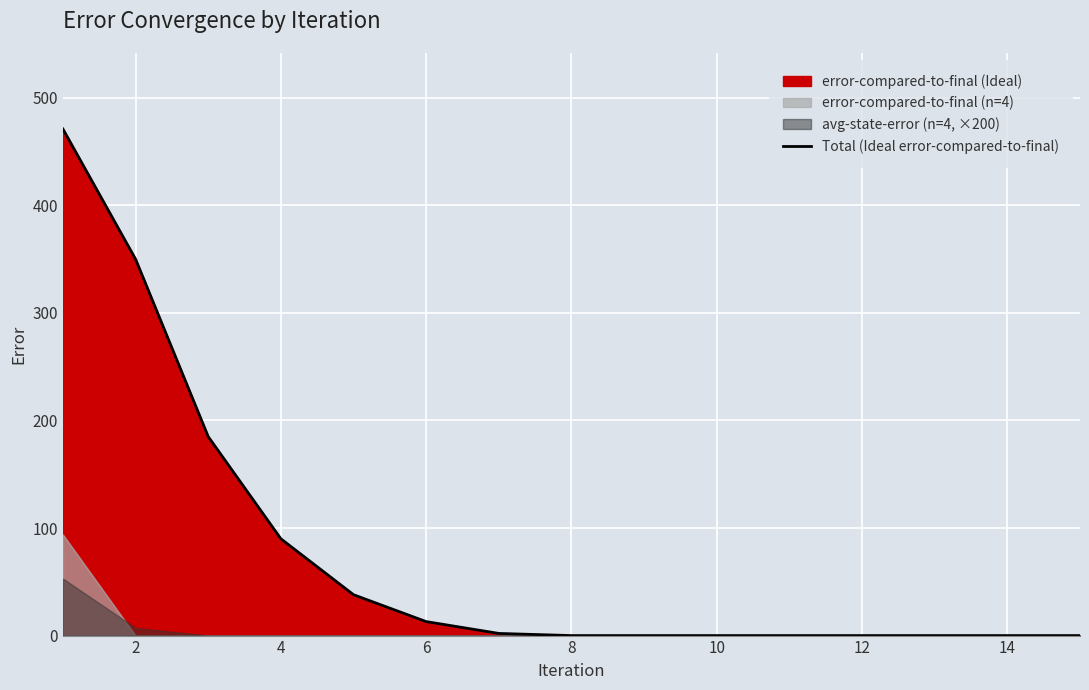

The value of Total (Ideal error-compared-to-final) at 12 is 196. True or false?

False